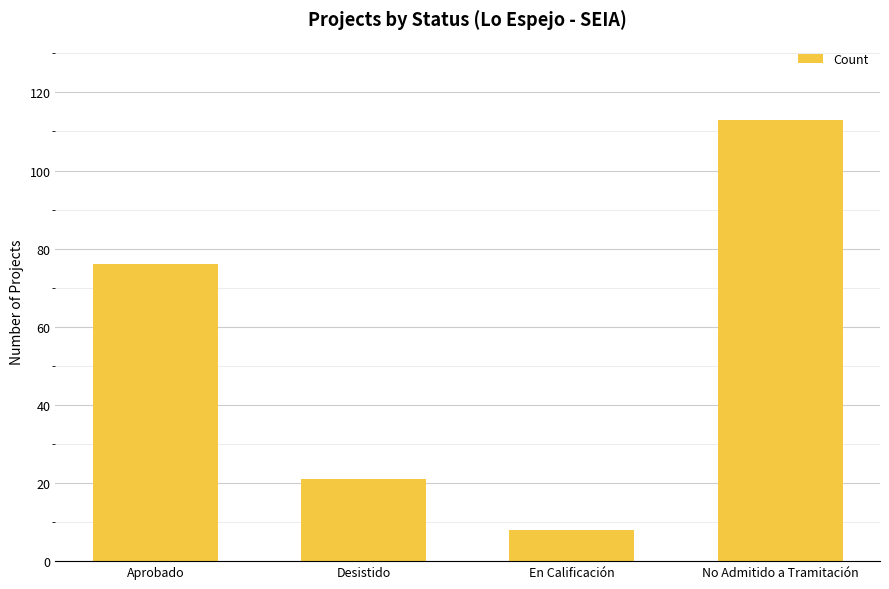

The value at Aprobado is 131. True or false?

False